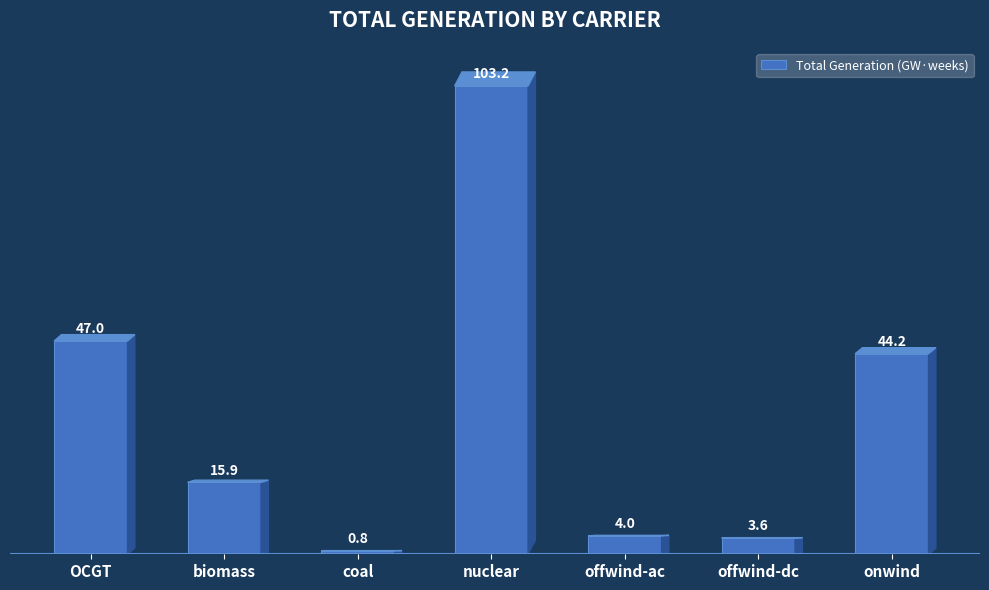

How many values exceed 15?

4